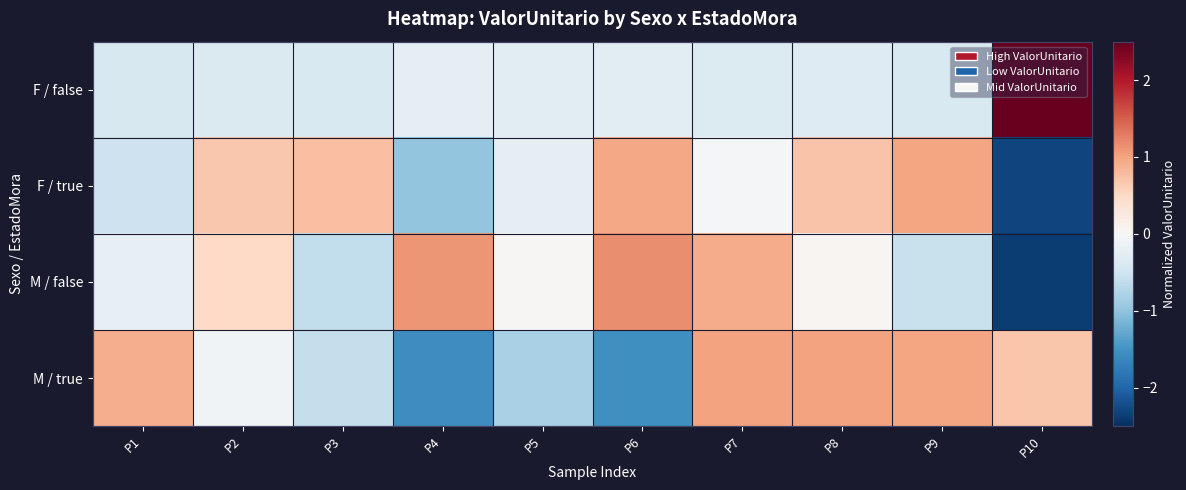

Between P7 and P3, which is larger?

P7